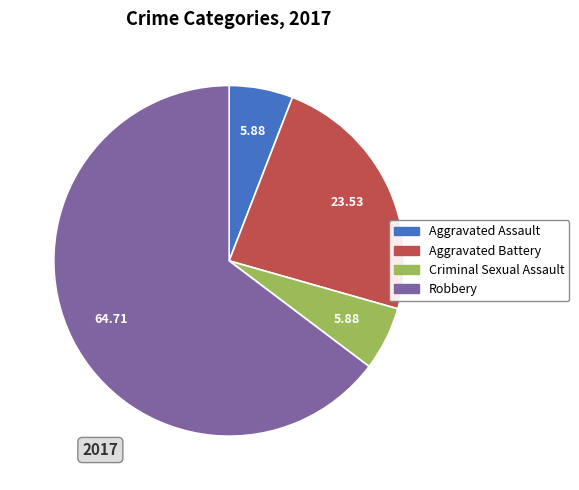

Combined, do Aggravated Battery and Criminal Sexual Assault account for over 50%?

No